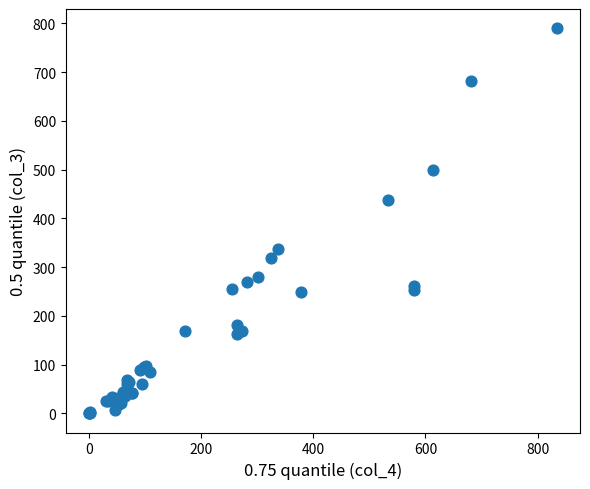

What Y value in the scatter plot is closest to 395?

438.0